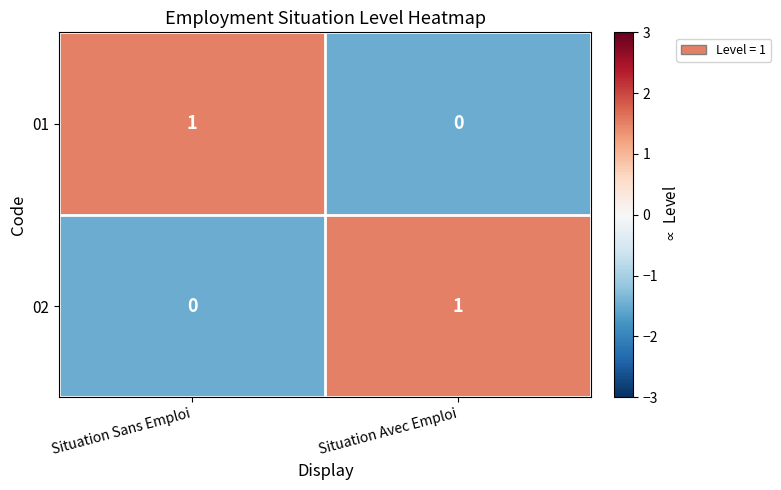

Which category has the highest value in the 02 series?

Situation Avec Emploi